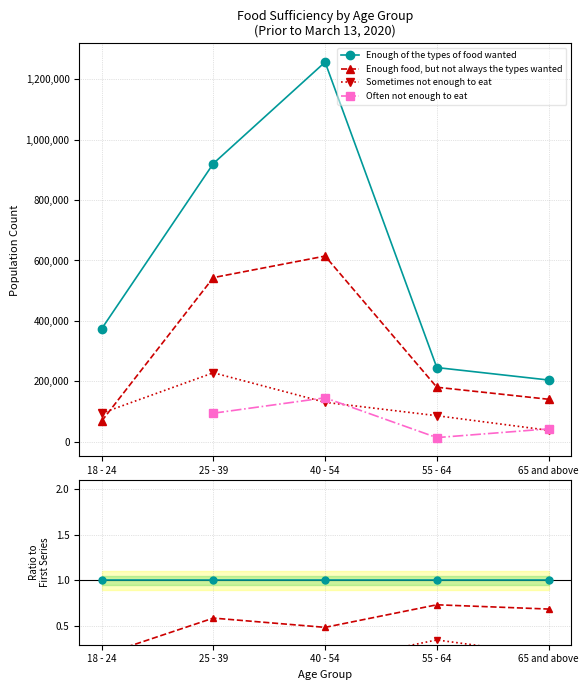

Is this an area chart (filled region under the line)?

No